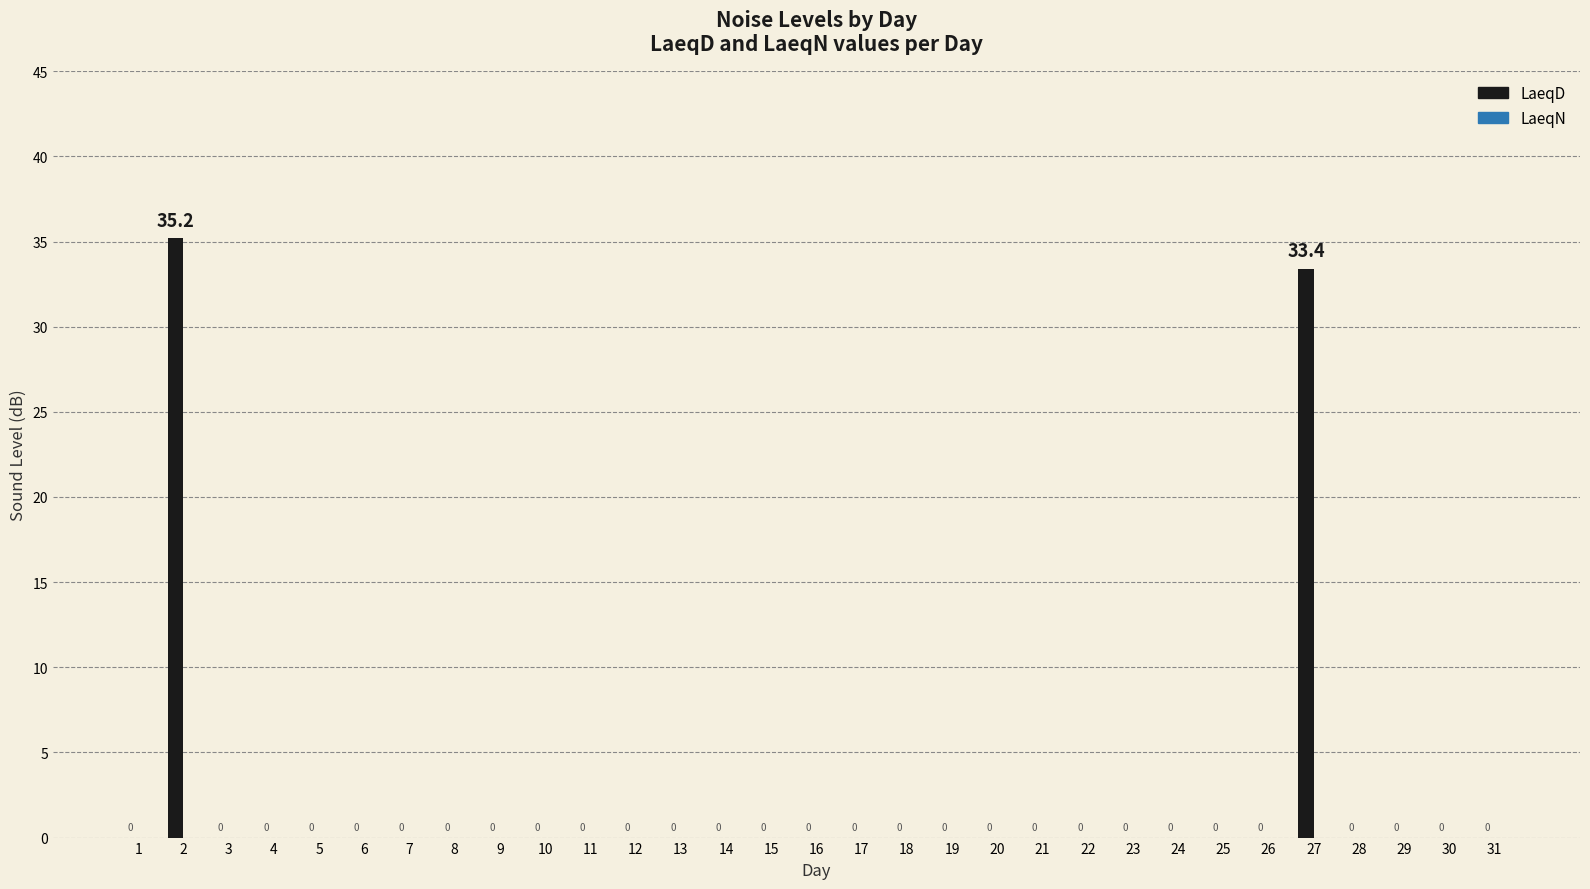

What is the maximum value shown in the chart?

35.2